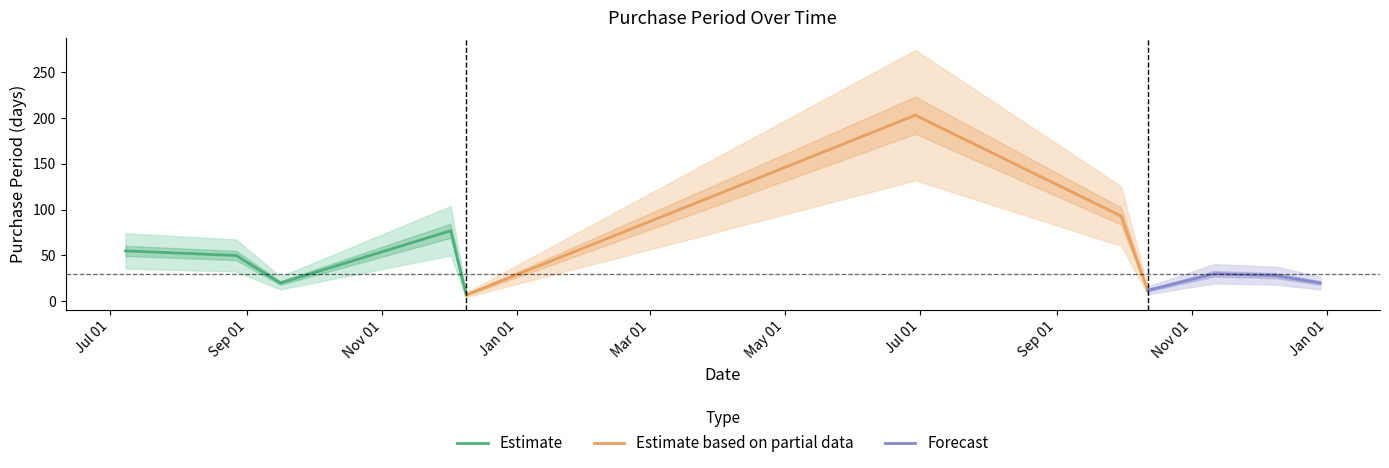

What is the label of the 7th point from the left?

2016-09-30